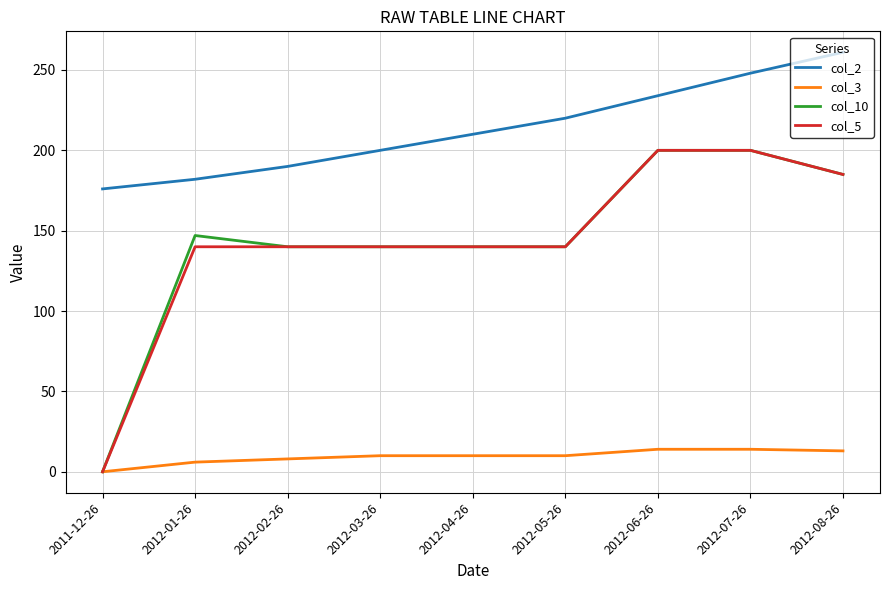

The col_2 series shows 144 at 2012-06-26. True or false?

False